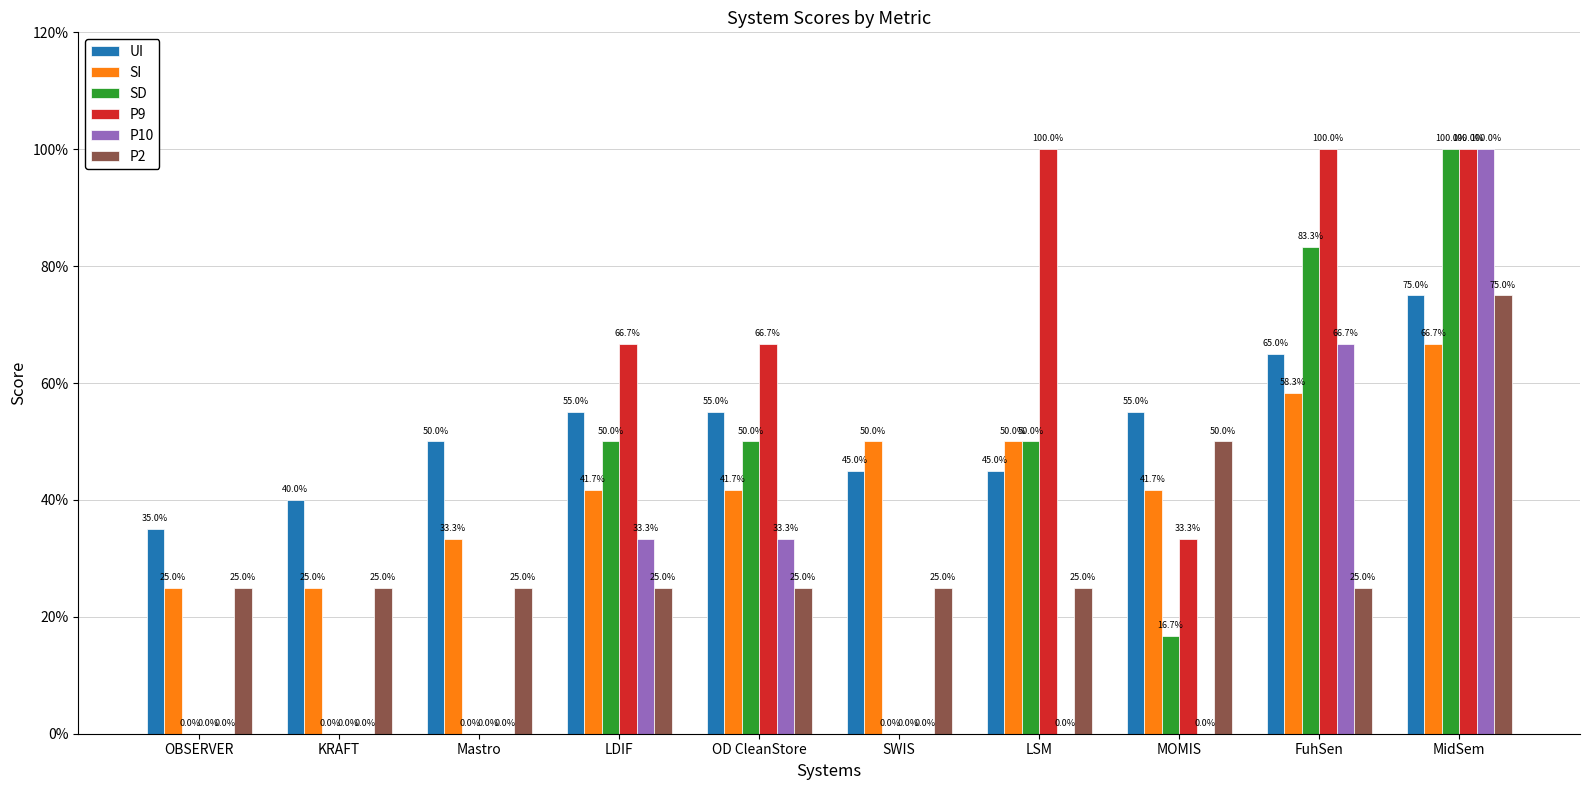

Are the bars horizontal?

No